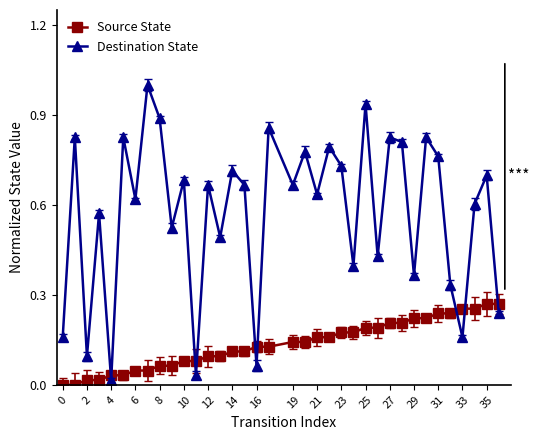

What is the greatest value displayed?

1.0